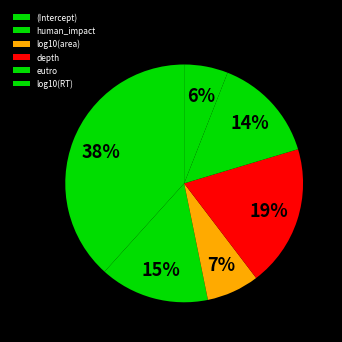

True or false: human_impact accounts for 15% of the total.

True